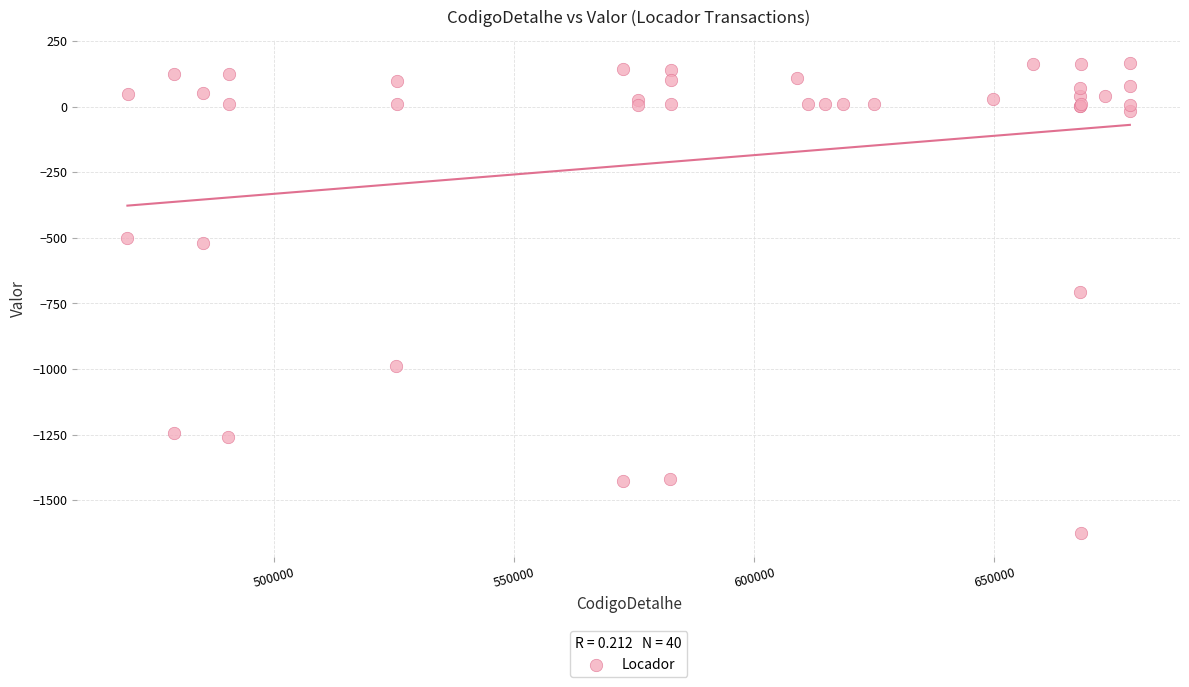

What Y value in the scatter plot is closest to -730?

-704.9